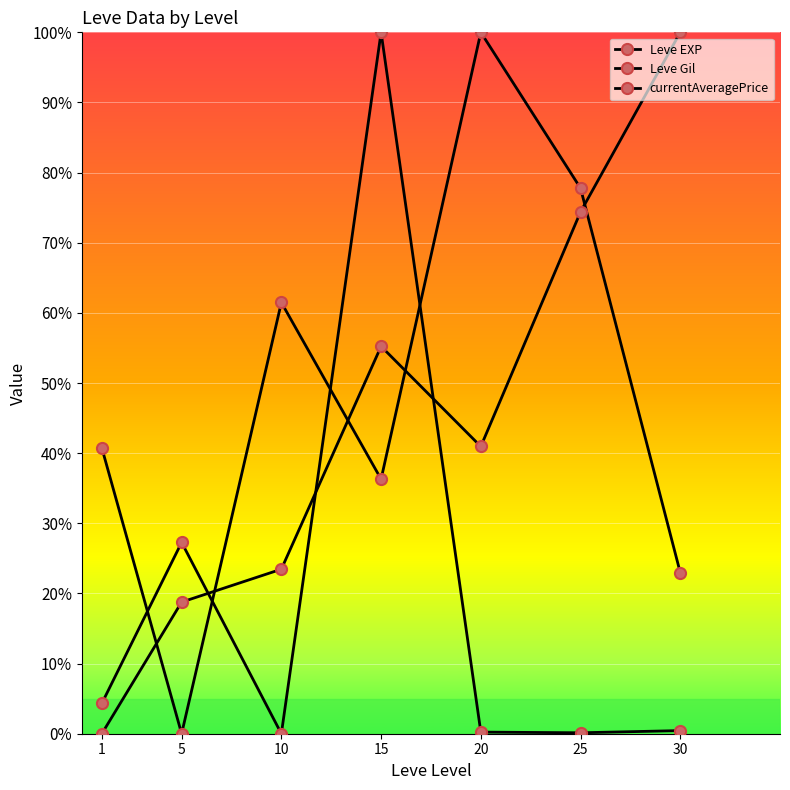

Is this an area chart (filled region under the line)?

No